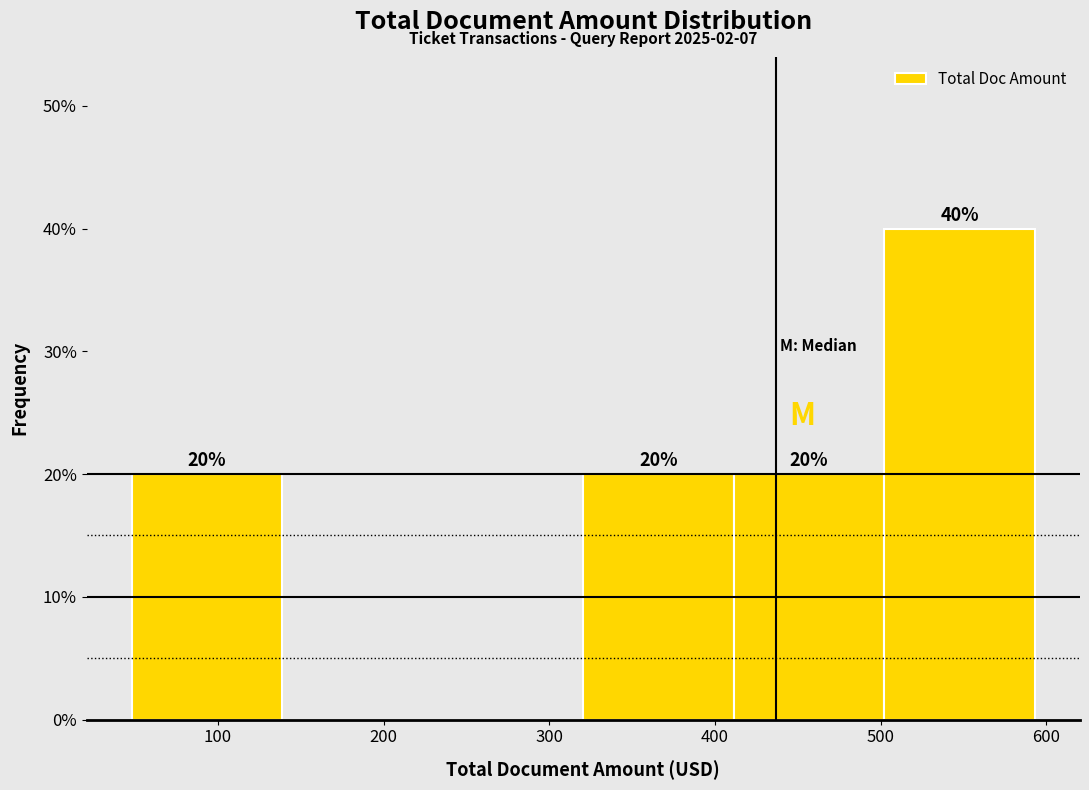

Which range on the x-axis has the tallest bar?

500 to 590